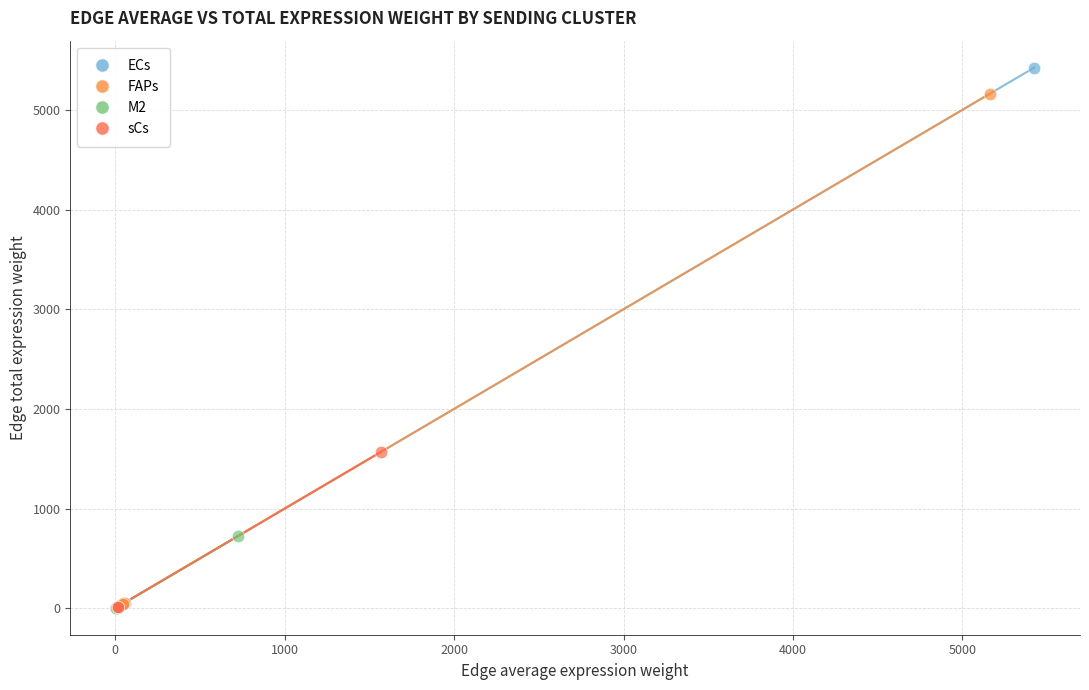

Which series contains the highest Y value?

ECs